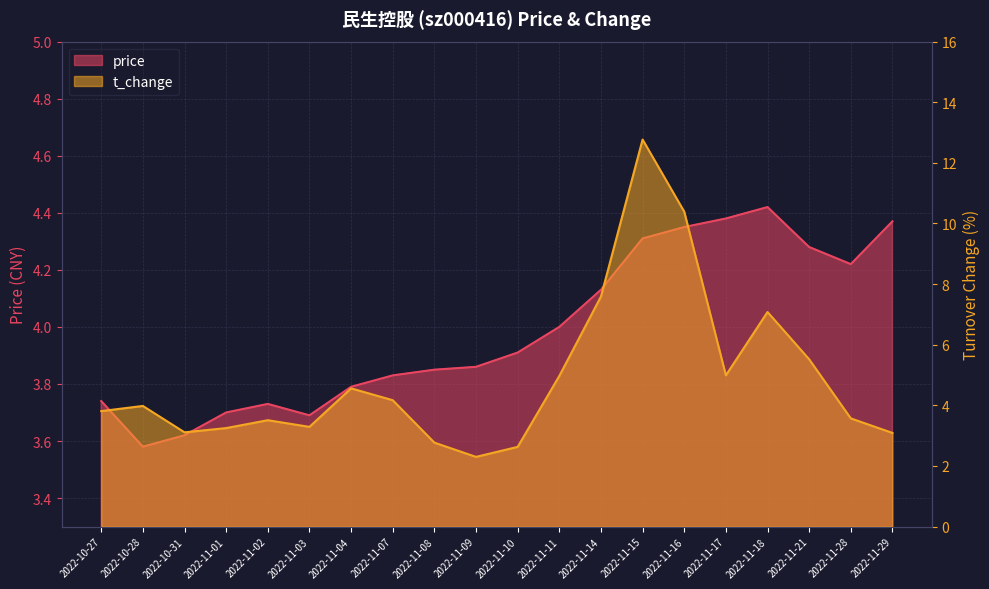

Reading right to left, extract all data points from this chart.

price: 2022-11-29=4.4	2022-11-28=4.2	2022-11-21=4.3	2022-11-18=4.4	2022-11-17=4.4	2022-11-16=4.3	2022-11-15=4.3	2022-11-14=4.1	2022-11-11=4.0	2022-11-10=3.9	2022-11-09=3.9	2022-11-08=3.9	2022-11-07=3.8	2022-11-04=3.8	2022-11-03=3.7	2022-11-02=3.7	2022-11-01=3.7	2022-10-31=3.6	2022-10-28=3.6	2022-10-27=3.7
t_change: 2022-11-29=3.1	2022-11-28=3.6	2022-11-21=5.5	2022-11-18=7.1	2022-11-17=5.0	2022-11-16=10.4	2022-11-15=12.8	2022-11-14=7.6	2022-11-11=5.0	2022-11-10=2.6	2022-11-09=2.3	2022-11-08=2.8	2022-11-07=4.2	2022-11-04=4.6	2022-11-03=3.3	2022-11-02=3.5	2022-11-01=3.2	2022-10-31=3.1	2022-10-28=4.0	2022-10-27=3.8